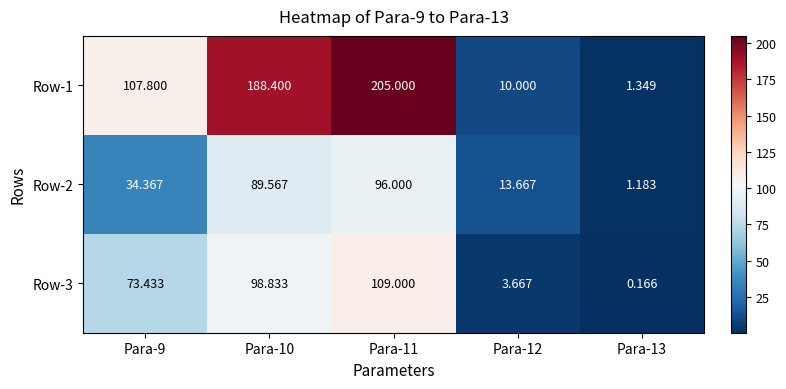

Is the value of Row-2 at Para-9 greater than the value of Row-1 at Para-13?

Yes